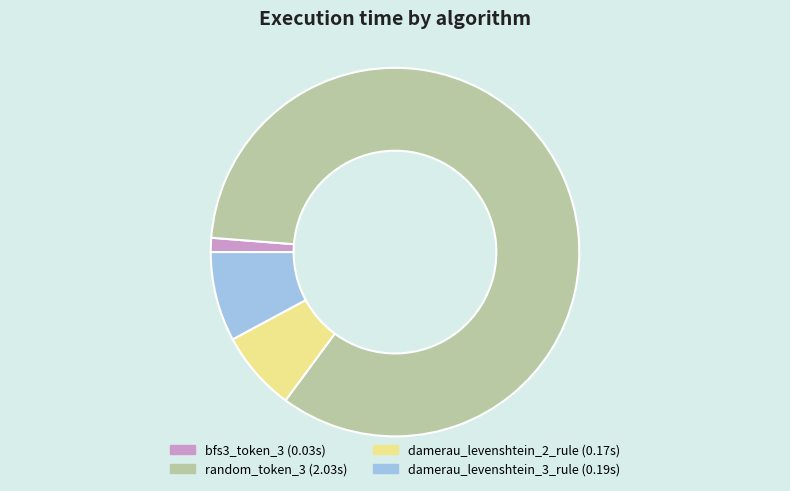

How many slices are in this pie chart?

4